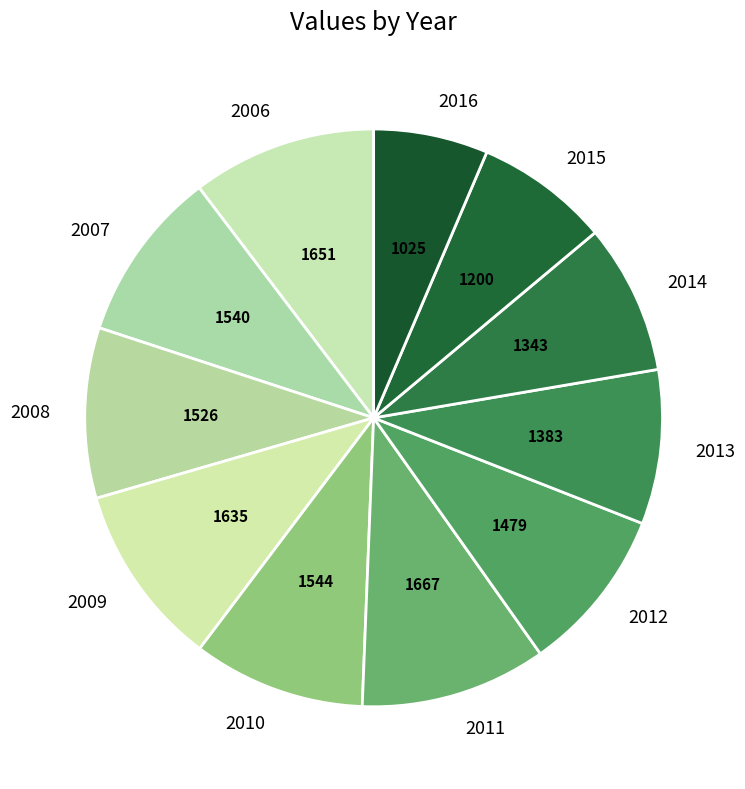

Is it true that 2007 is 20% of the pie?

False